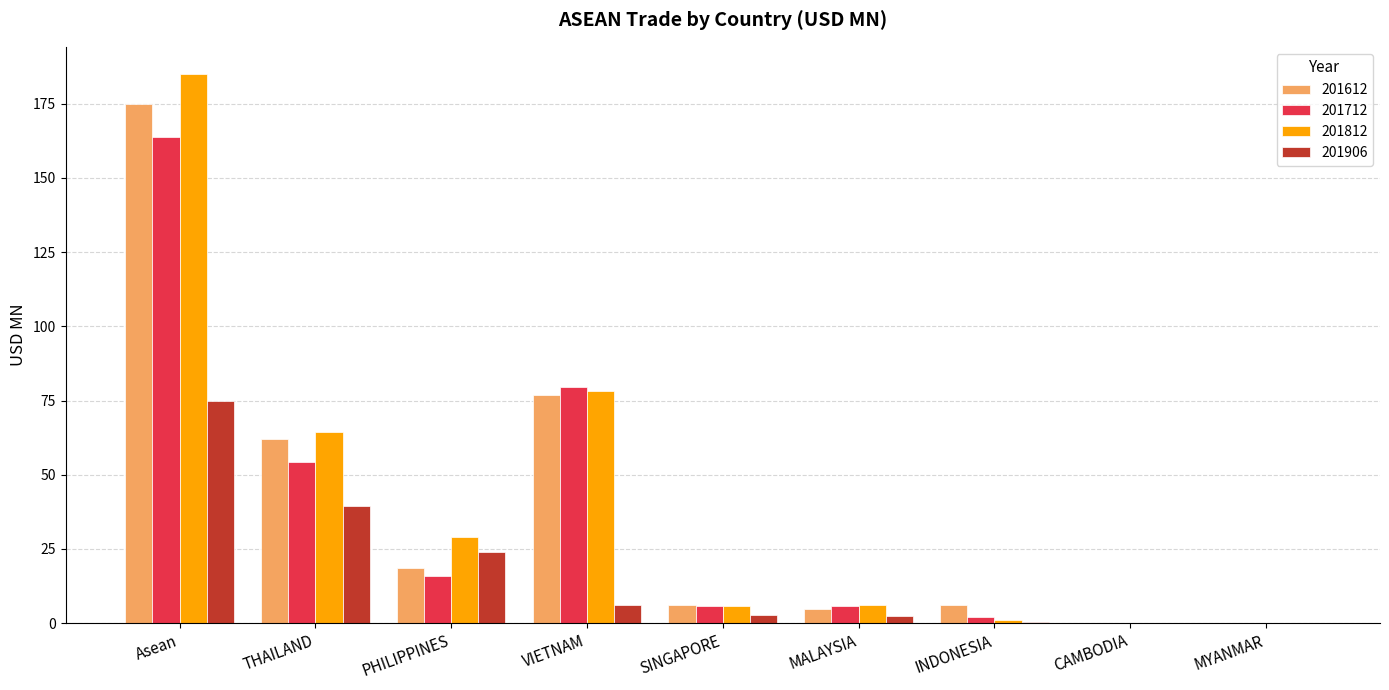

Is it true that 201812 equals 112.2 at THAILAND?

False